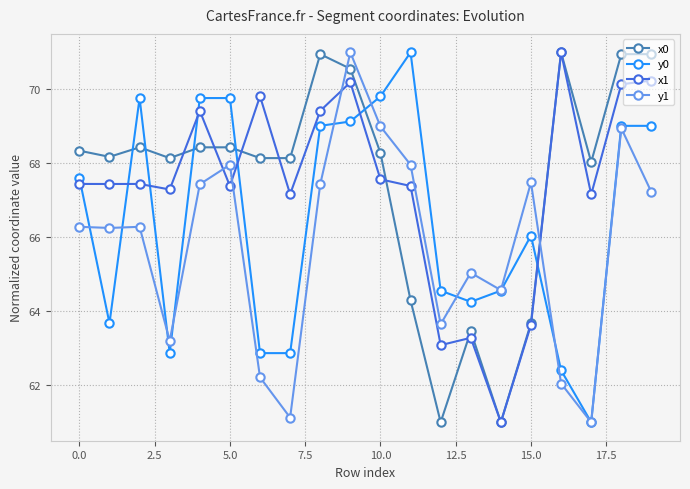

How many times do y1 and x1 cross each other?

4